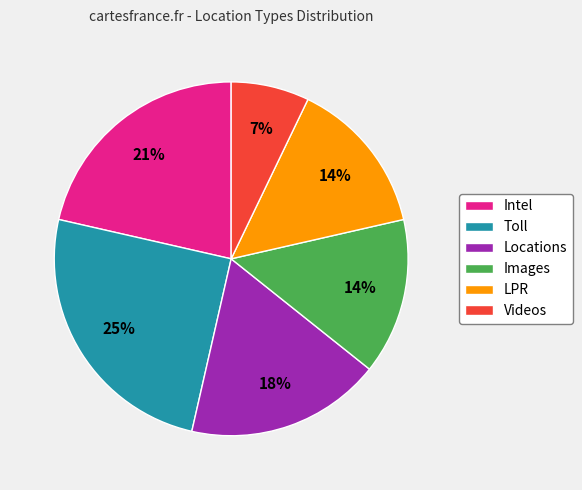

What is the ratio of the value at LPR to the value at Images?

1.0